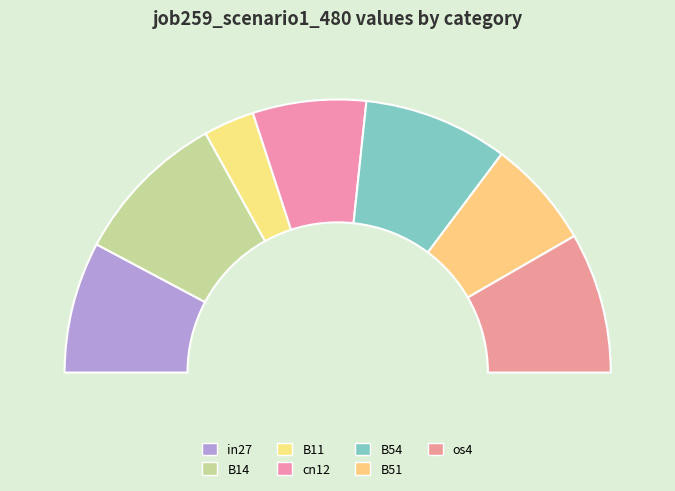

Is it true that in27 is 16% of the pie?

True